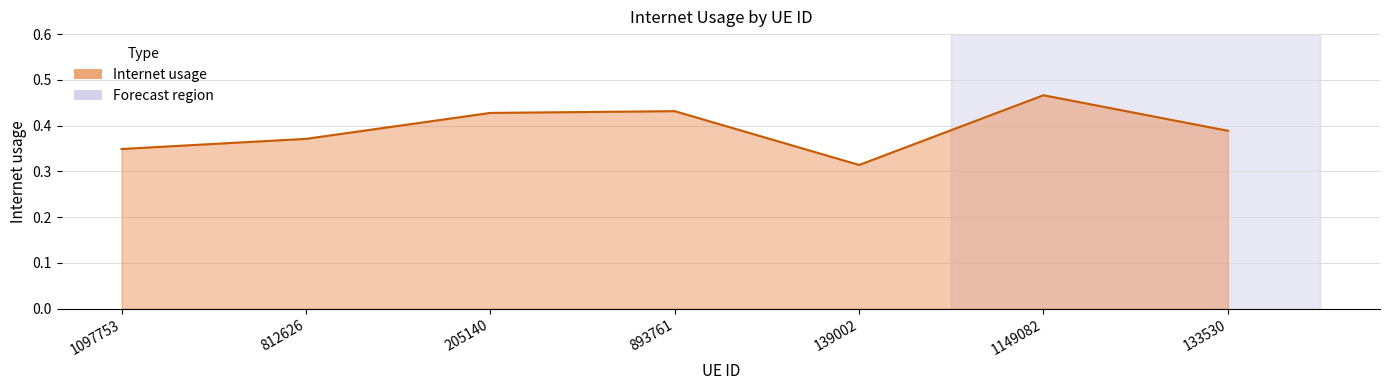

At which category does the chart reach its minimum across all series?

139002